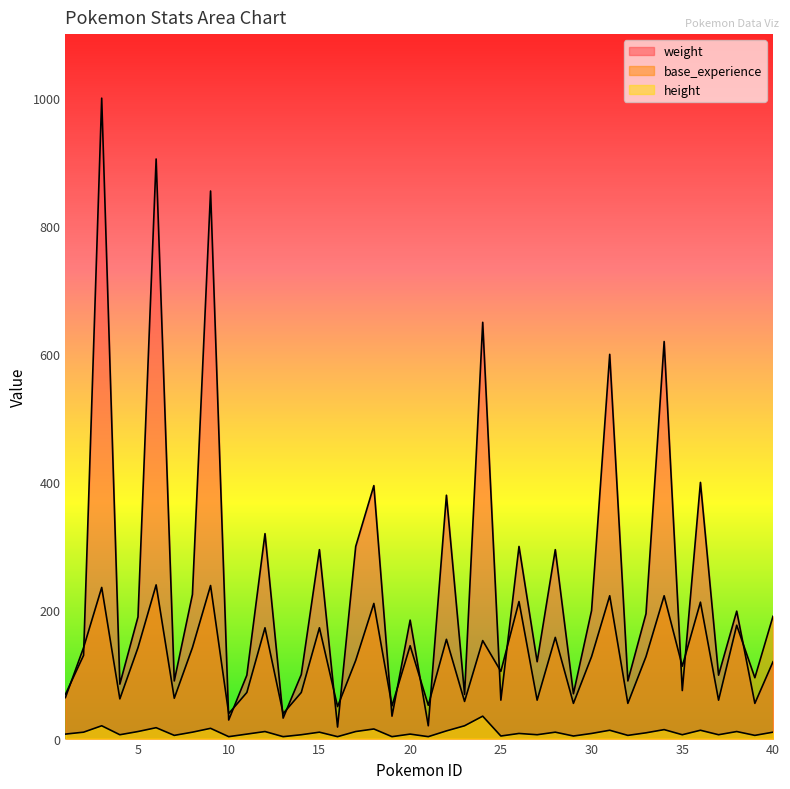

At which category is the sum across all series the highest?

3